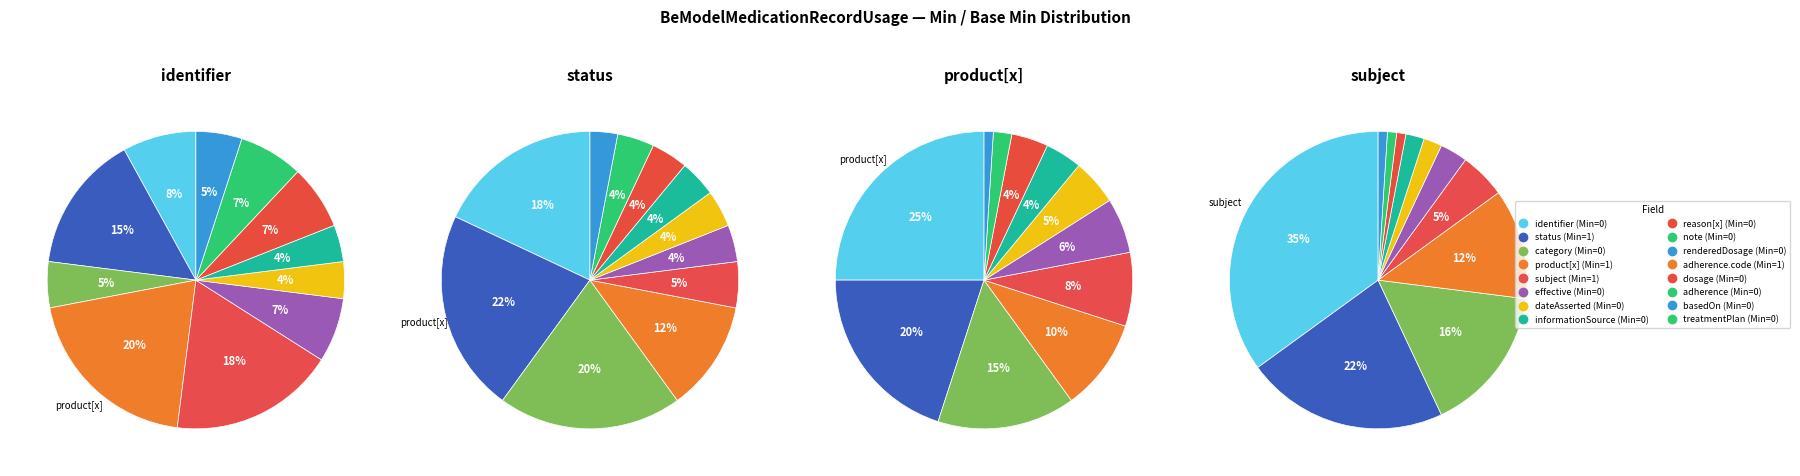

Combined, do min_values and 2 account for over 50%?

No